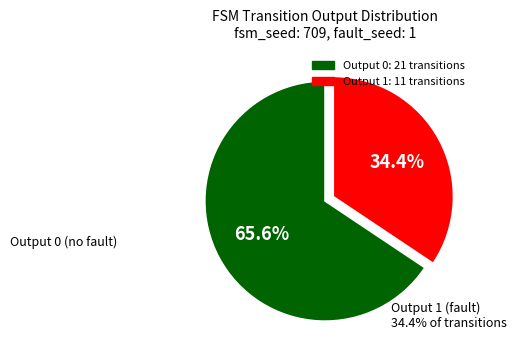

Combined, what portion of the pie is Output 1 and Output 0?

100.0%